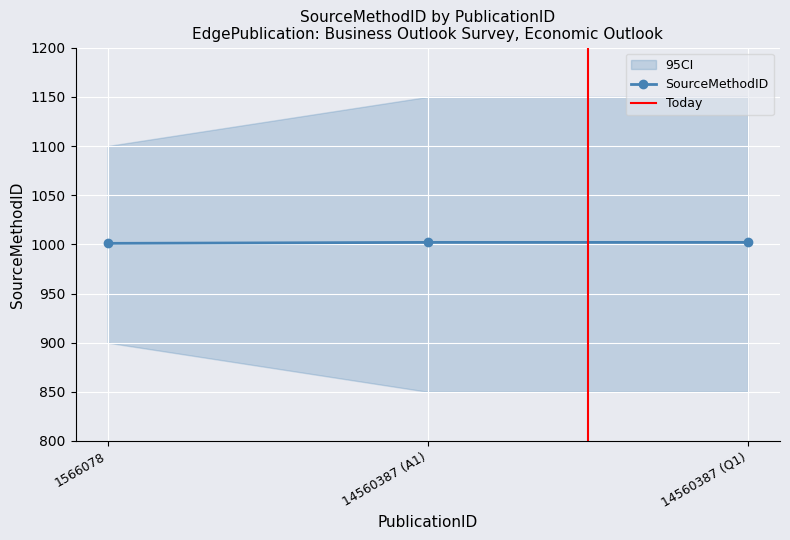

What is the difference between the maximum and minimum values?

1